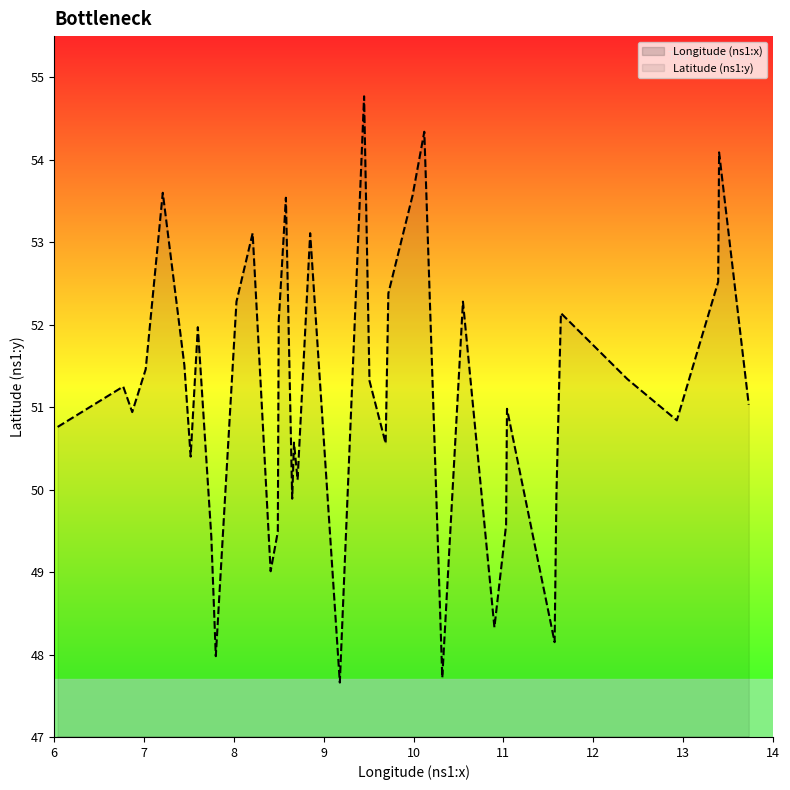

Read the Longitude (ns1:x) value at Frankfurt.

8.7